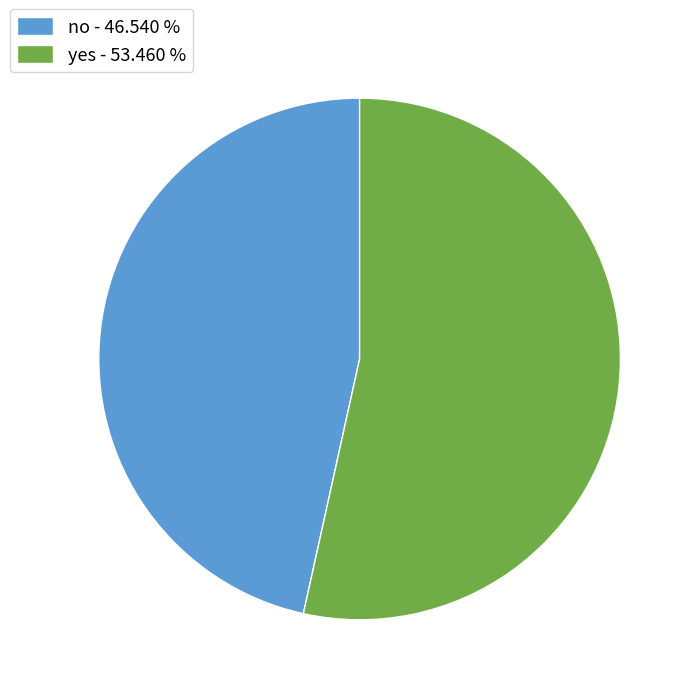

Which slice is the smallest?

no